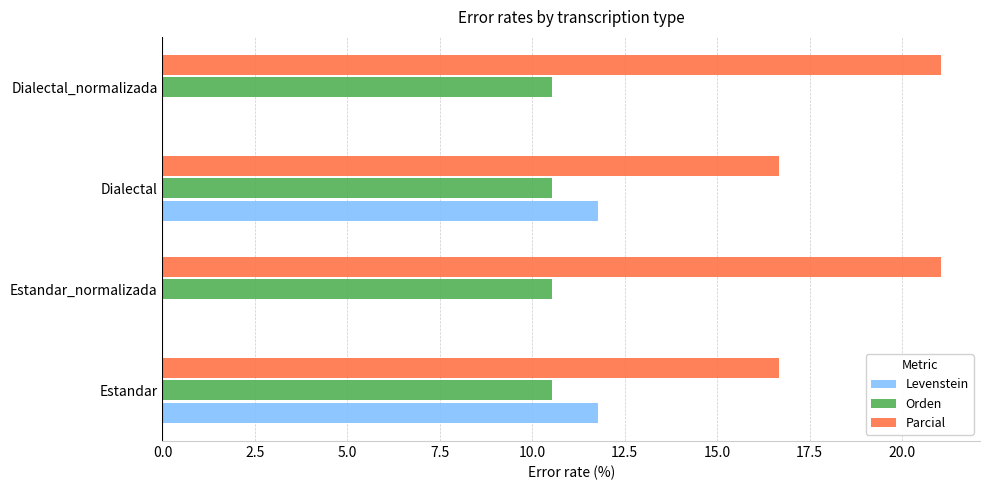

What is the sum of the Levenstein values at Estandar and Dialectal?

23.5